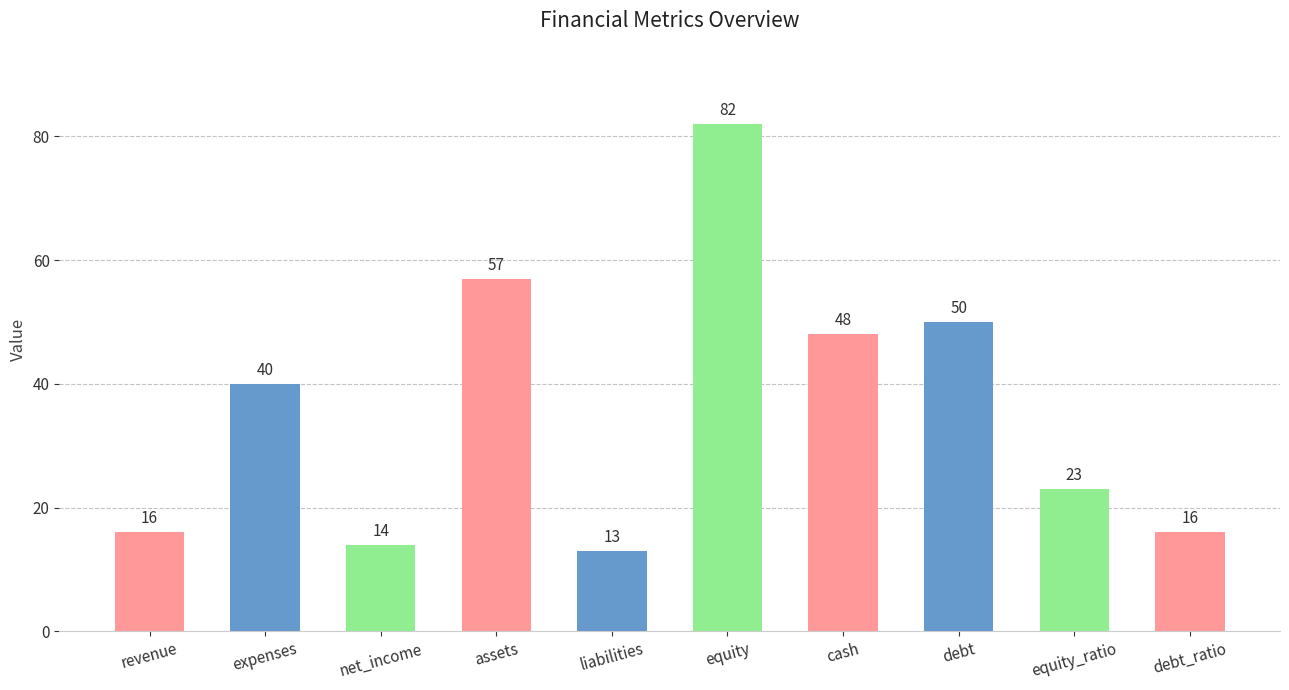

What is the ratio of the value at revenue to the value at debt_ratio?

1.0